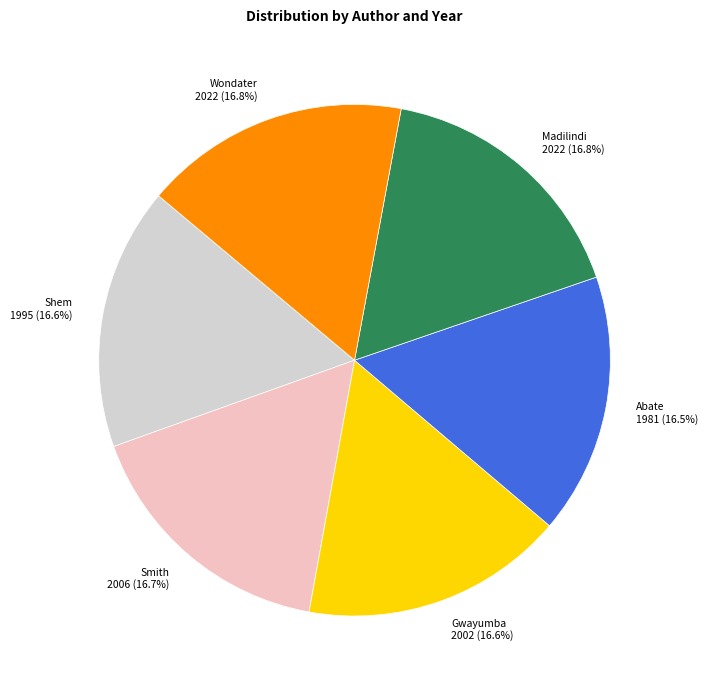

Is there any slice that represents more than half of the pie?

No